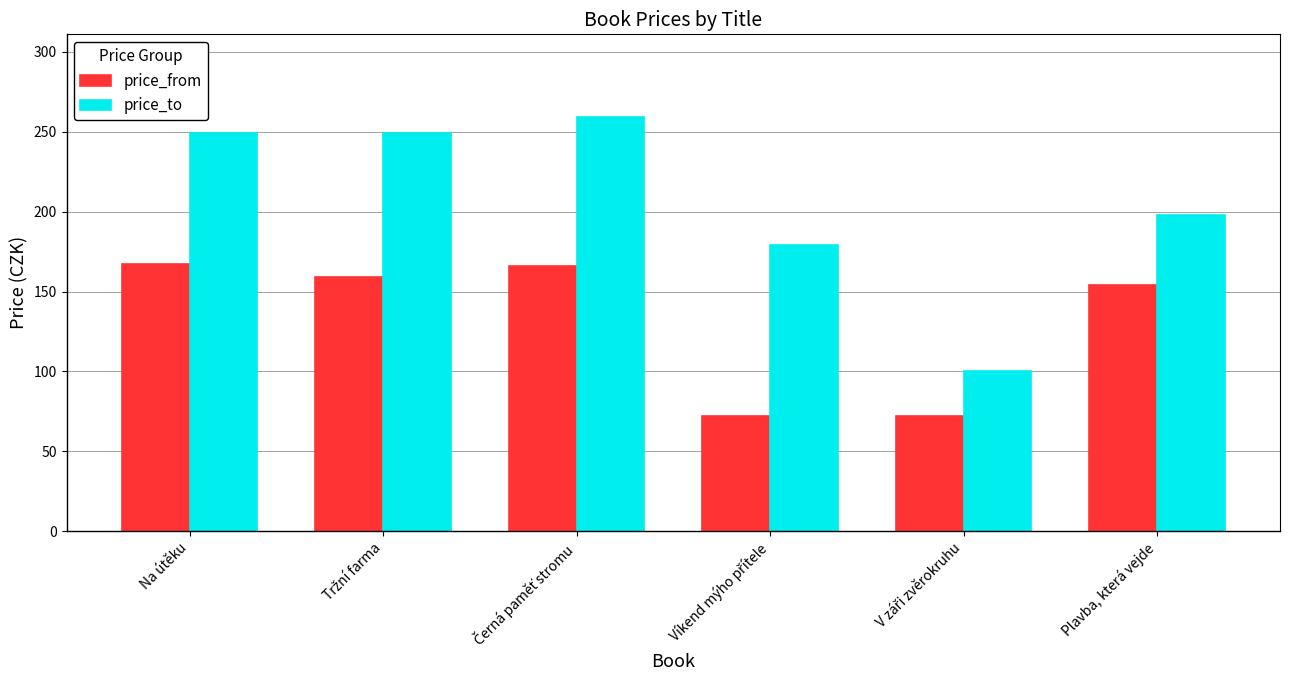

What is the minimum value shown in the chart?

72